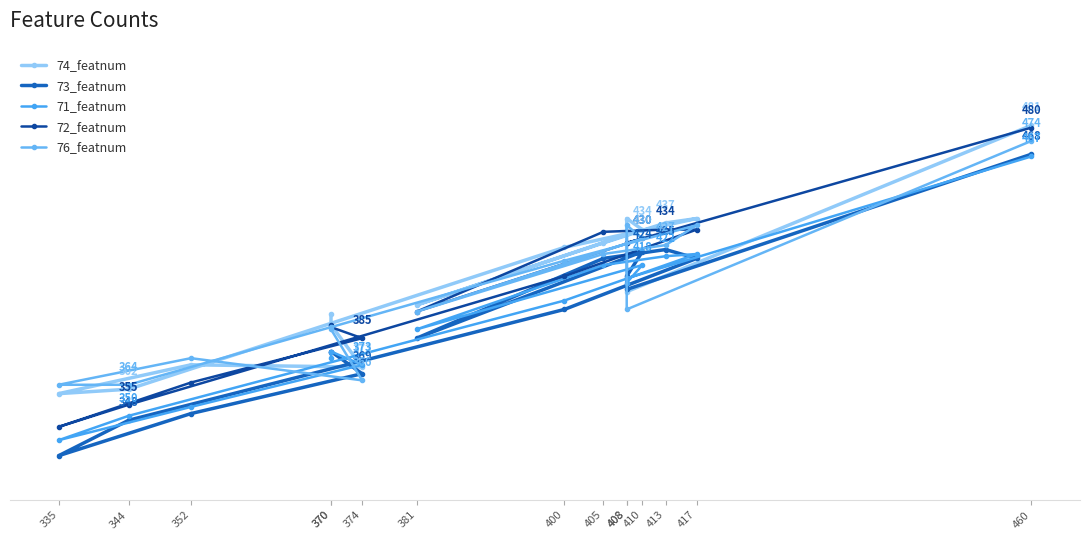

What is the maximum value for 71_featnum?

467